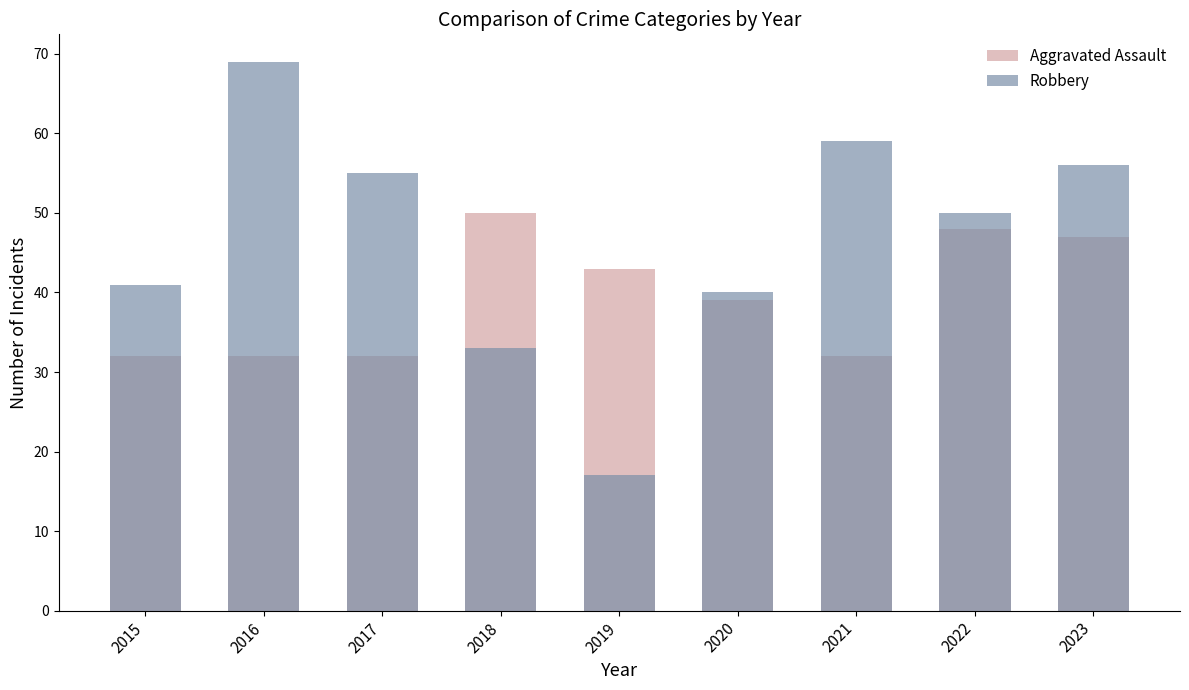

Between 2022 and 2021, which is larger?

2022